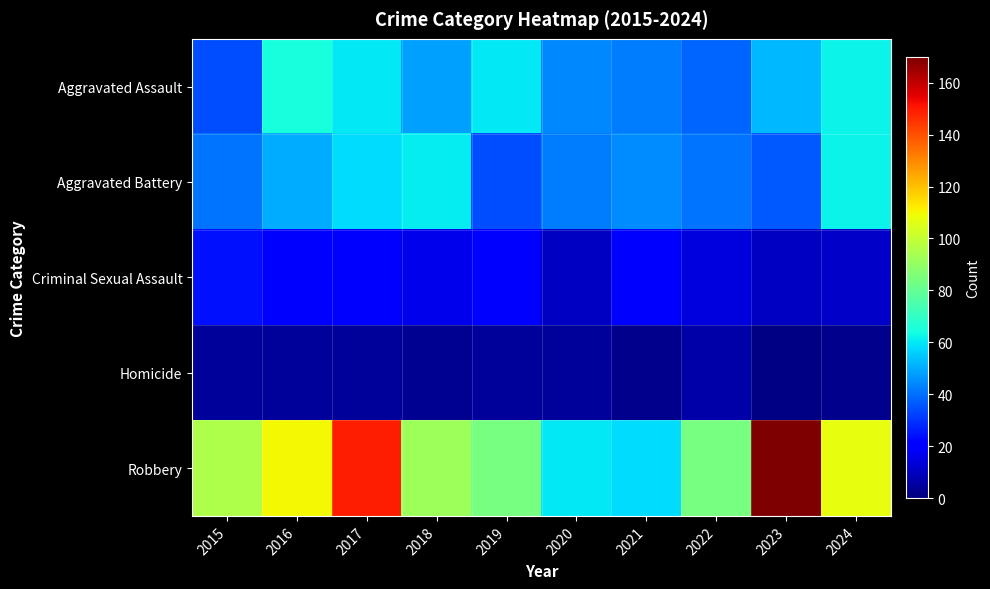

How many categories are shown in the chart?

10